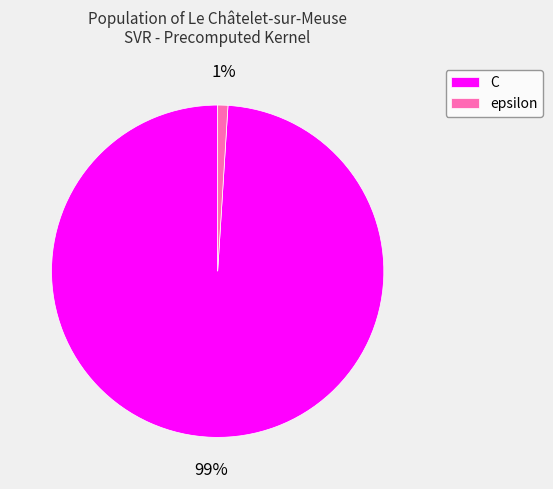

Count the number of slices in the pie.

2